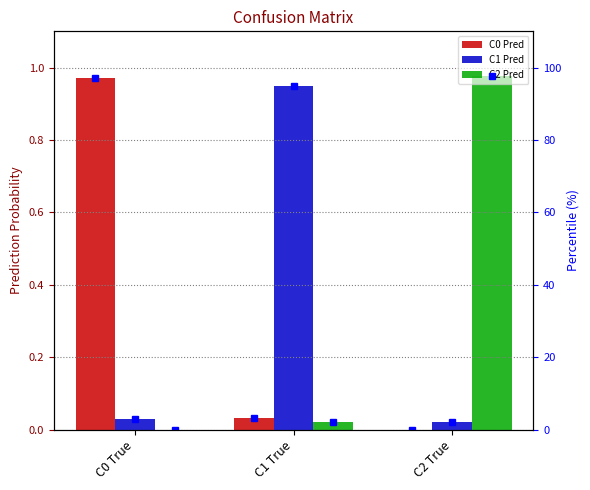

At how many categories does at least one series exceed 94?

3